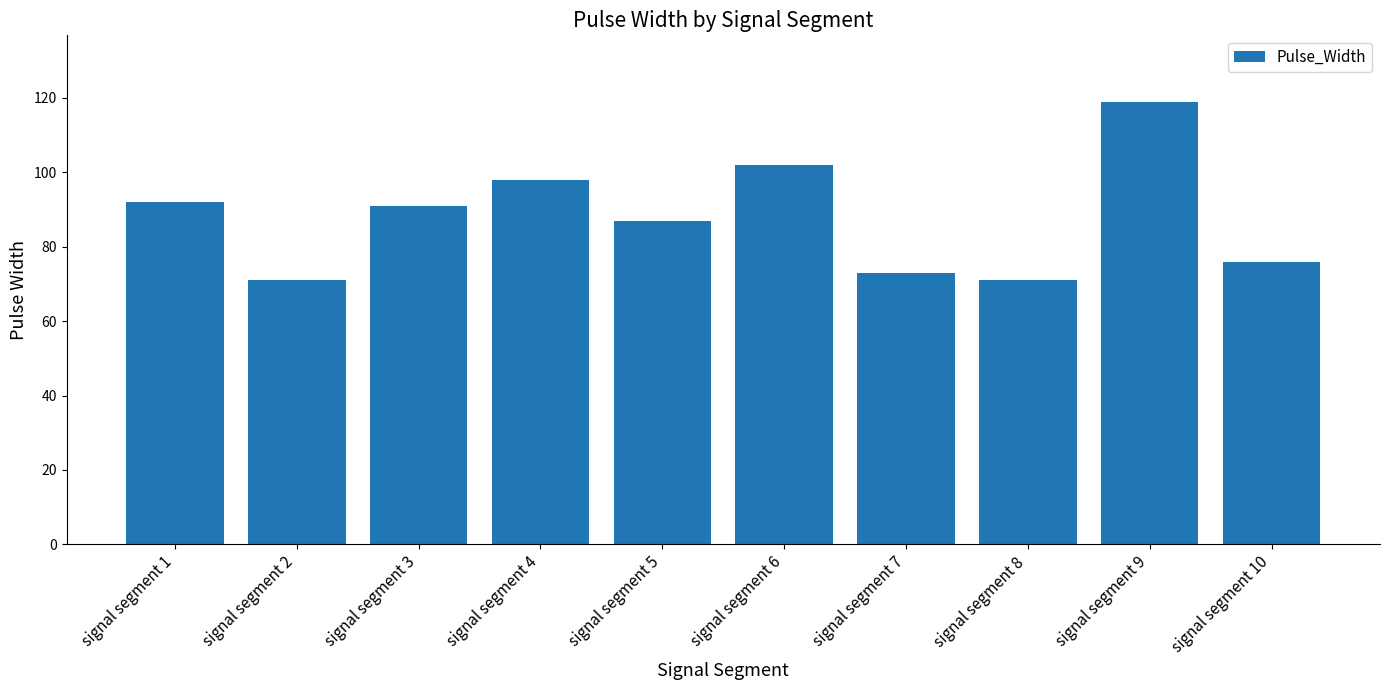

What is the average value?

88